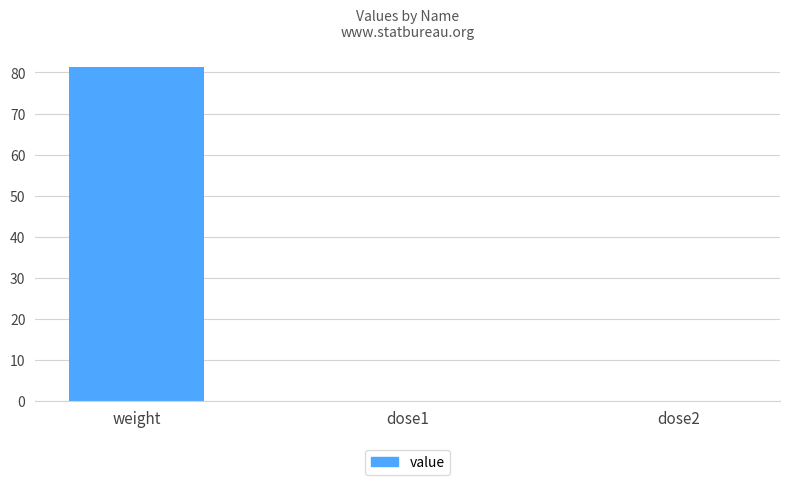

The chart shows a value of 0.0 at dose2. True or false?

True